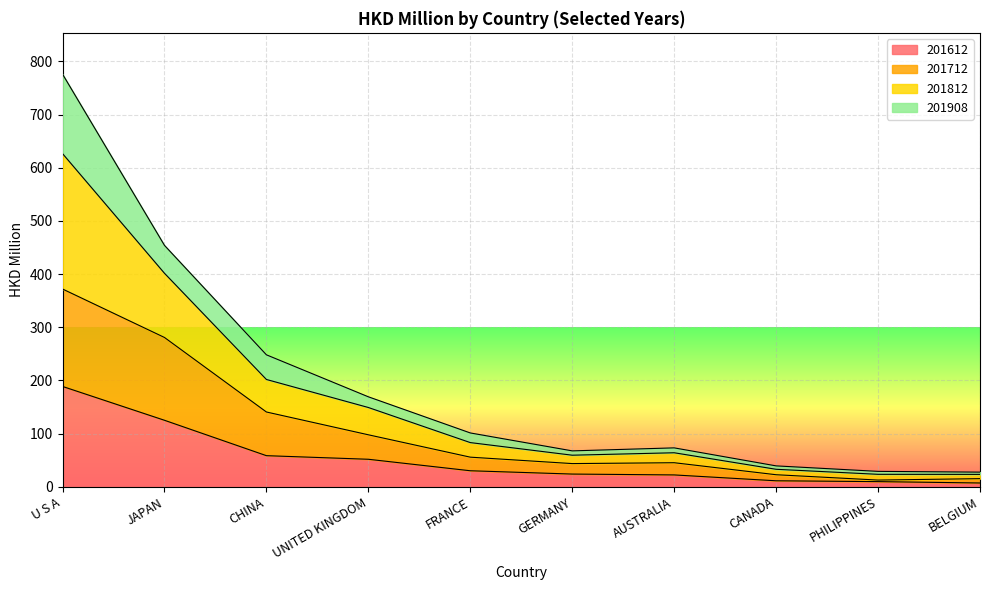

True or false: 201612 and 201712 intersect in this chart.

False